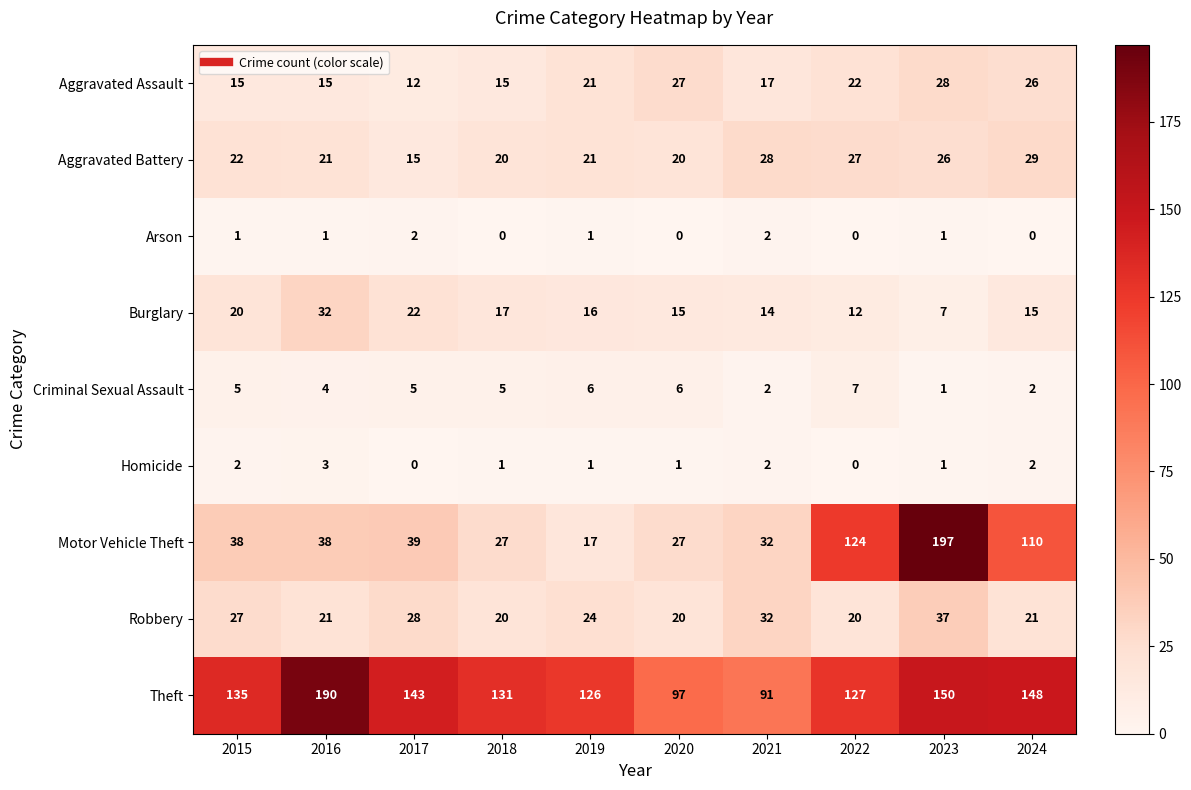

What is the sum of the Criminal Sexual Assault values at 2020 and 2015?

11